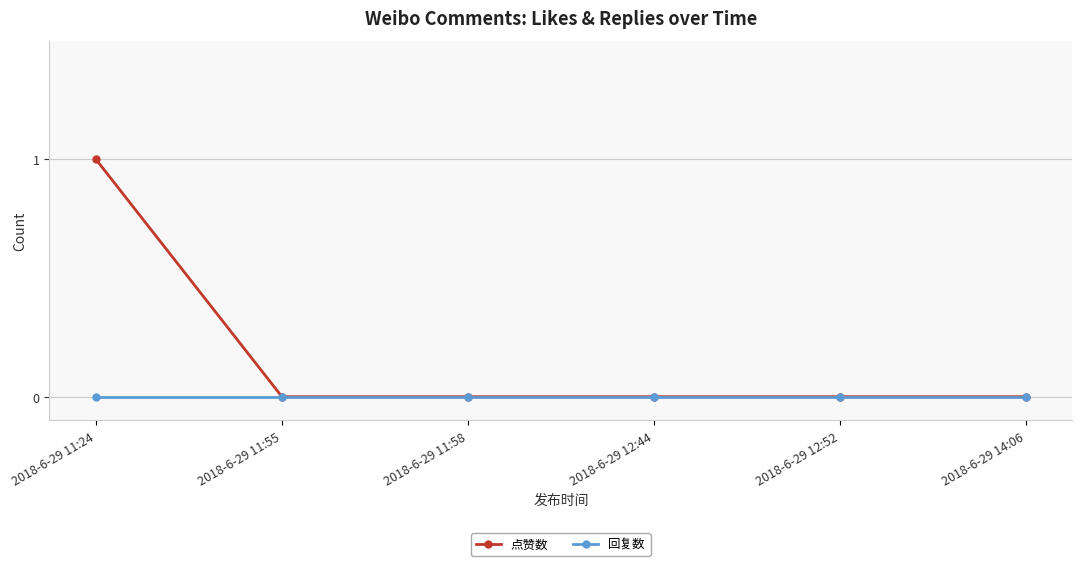

What position from the right is 2018-6-29 14:06?

1